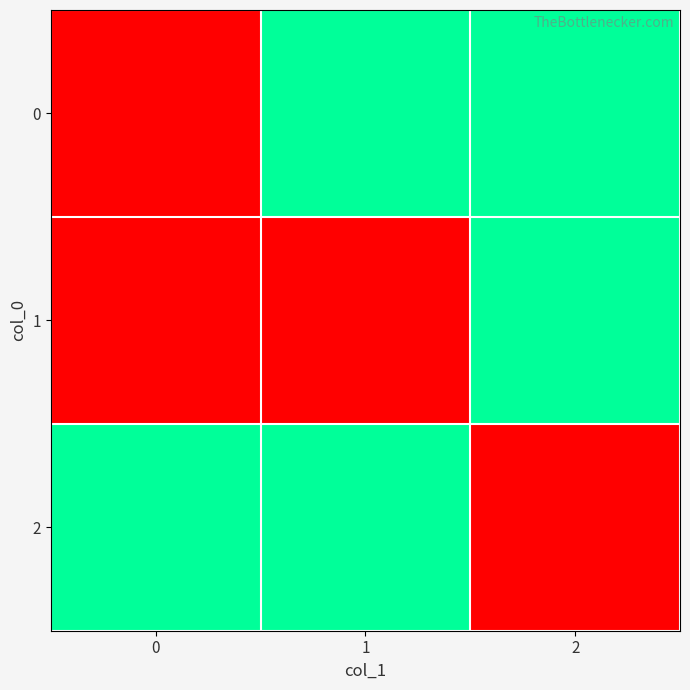

Which series changed the most between 1 and 2?

1